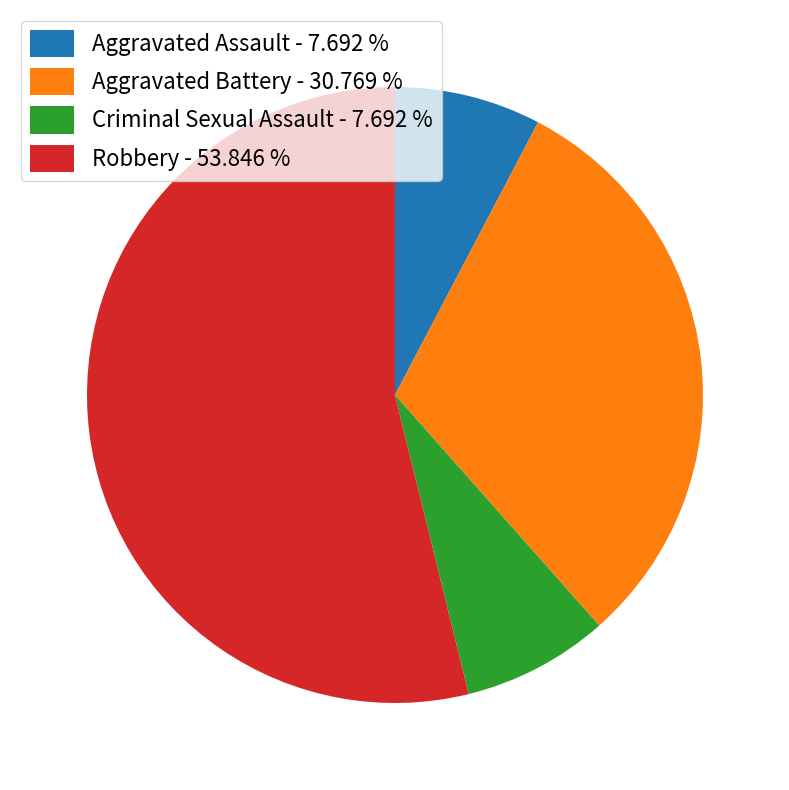

How many segments does this pie chart have?

4